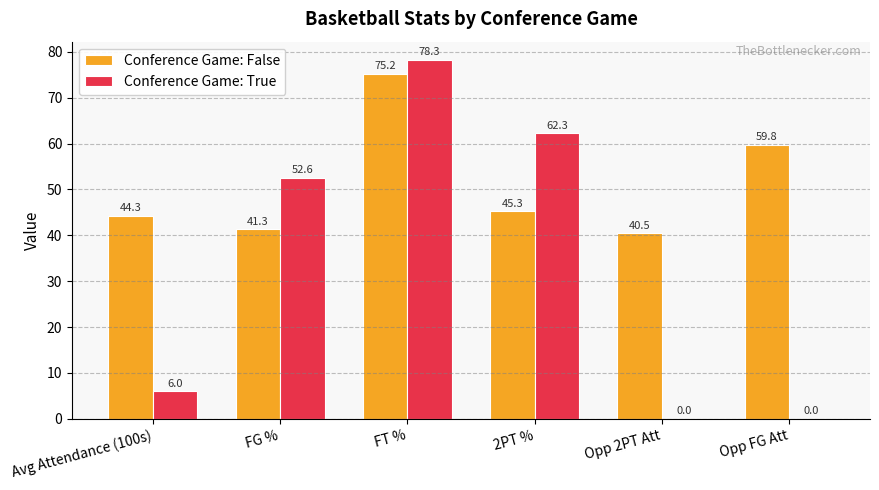

At which category is the sum across all series the highest?

FT %